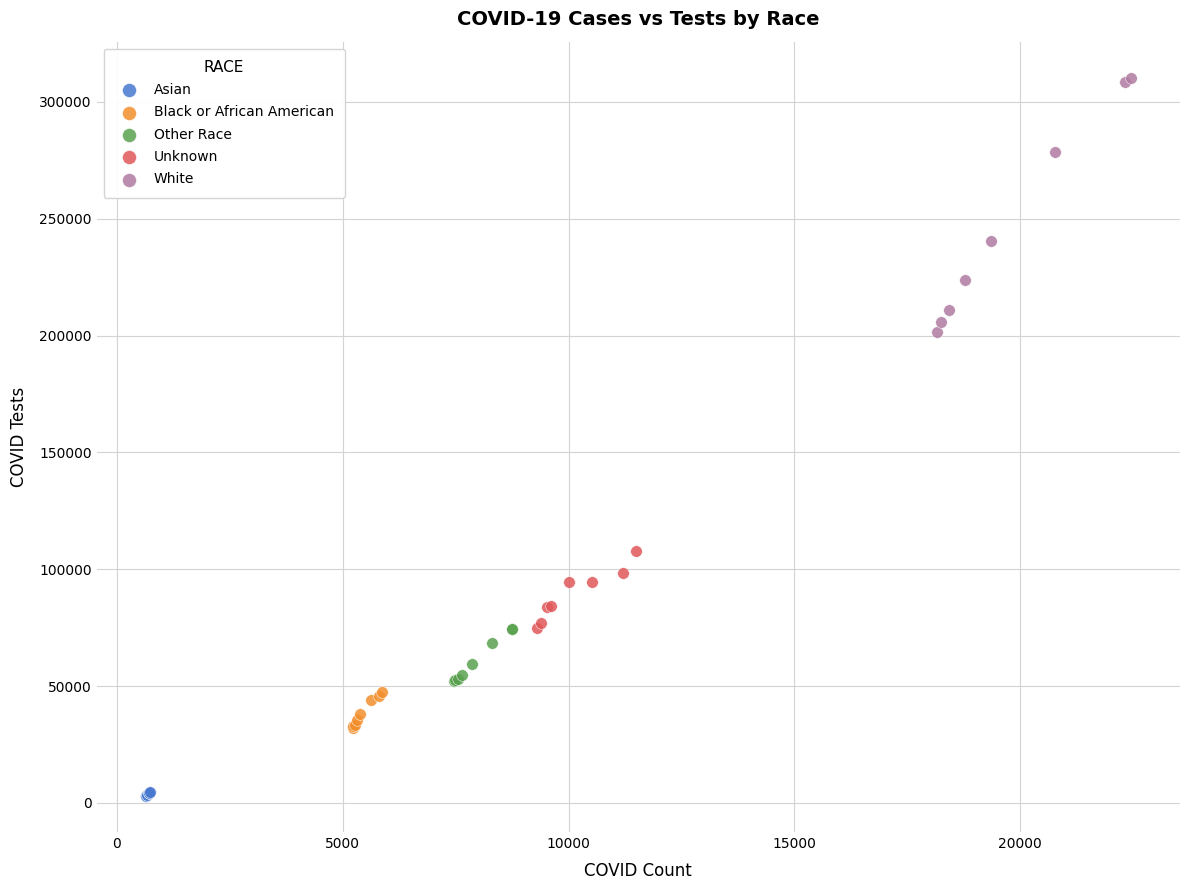

Which series has the widest spread of Y values?

White